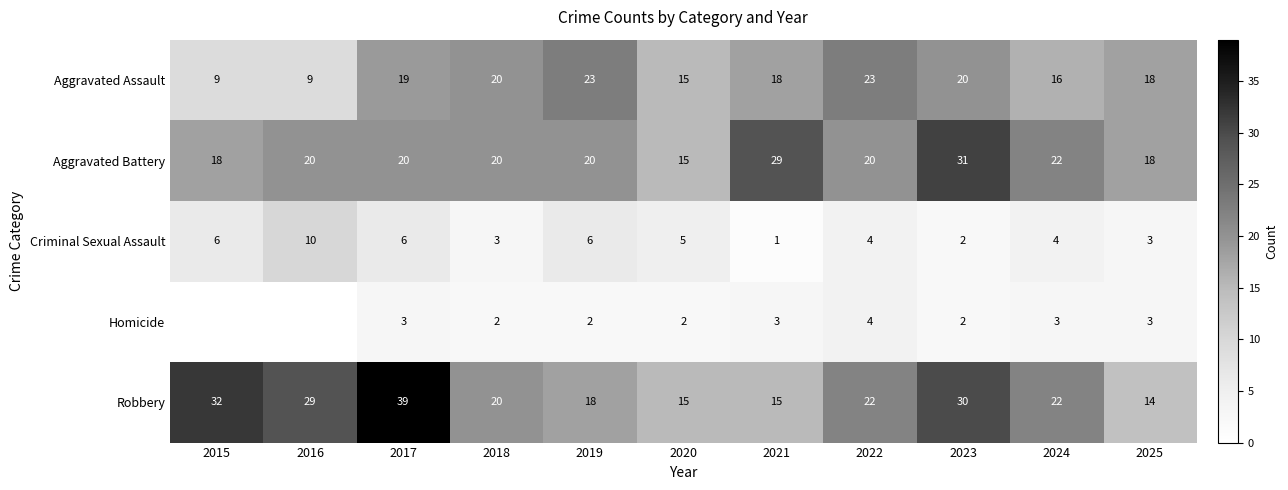

What is the average value of the Aggravated Battery series?

21